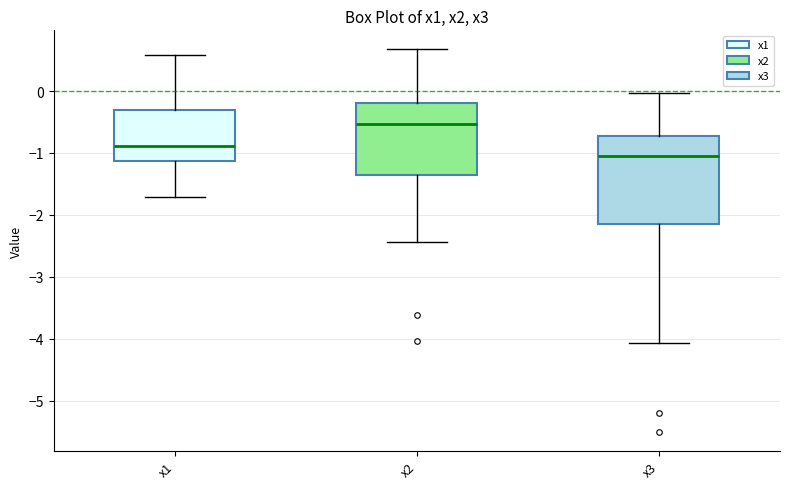

Where is the lower edge of the box for x3 on the y-axis? The values are not printed on the chart, so give them approximately, as read against the axis.

-2.1